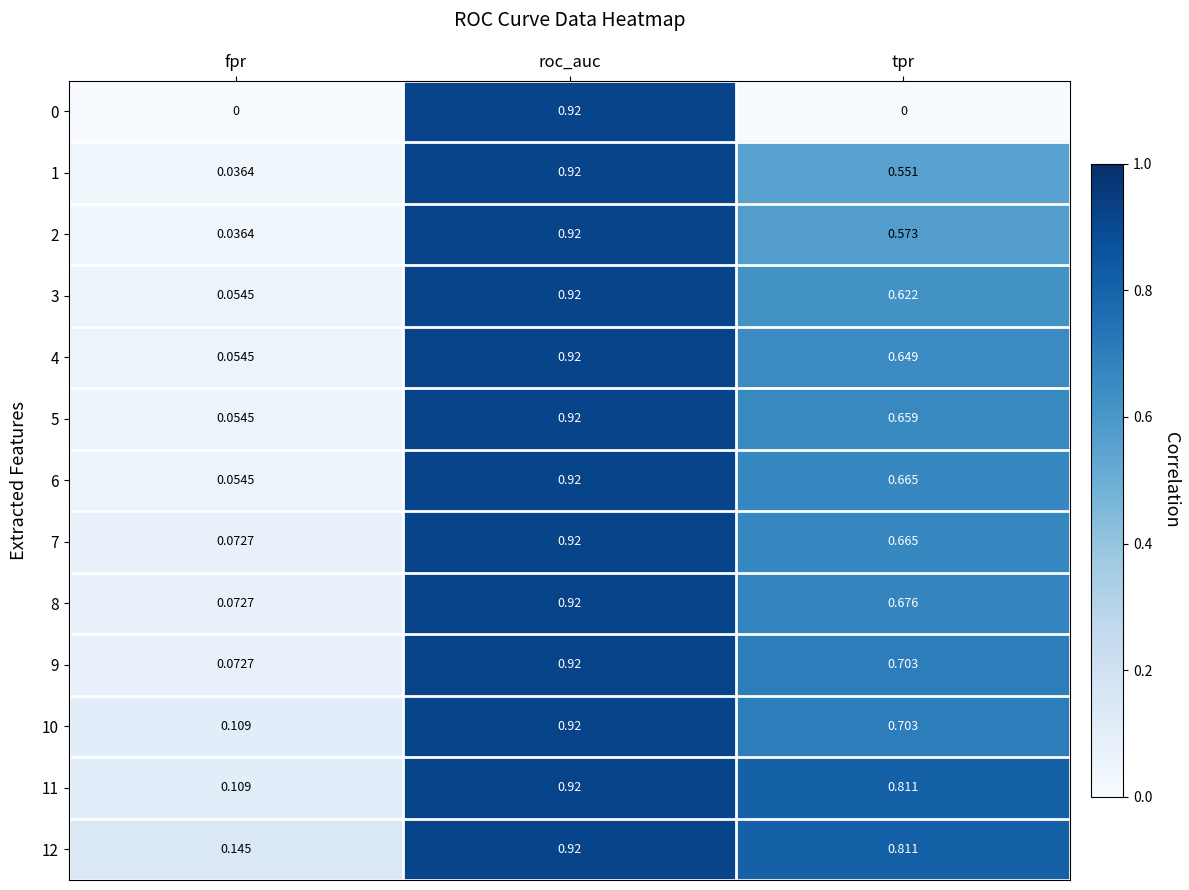

Which series has the largest total across all categories?

12